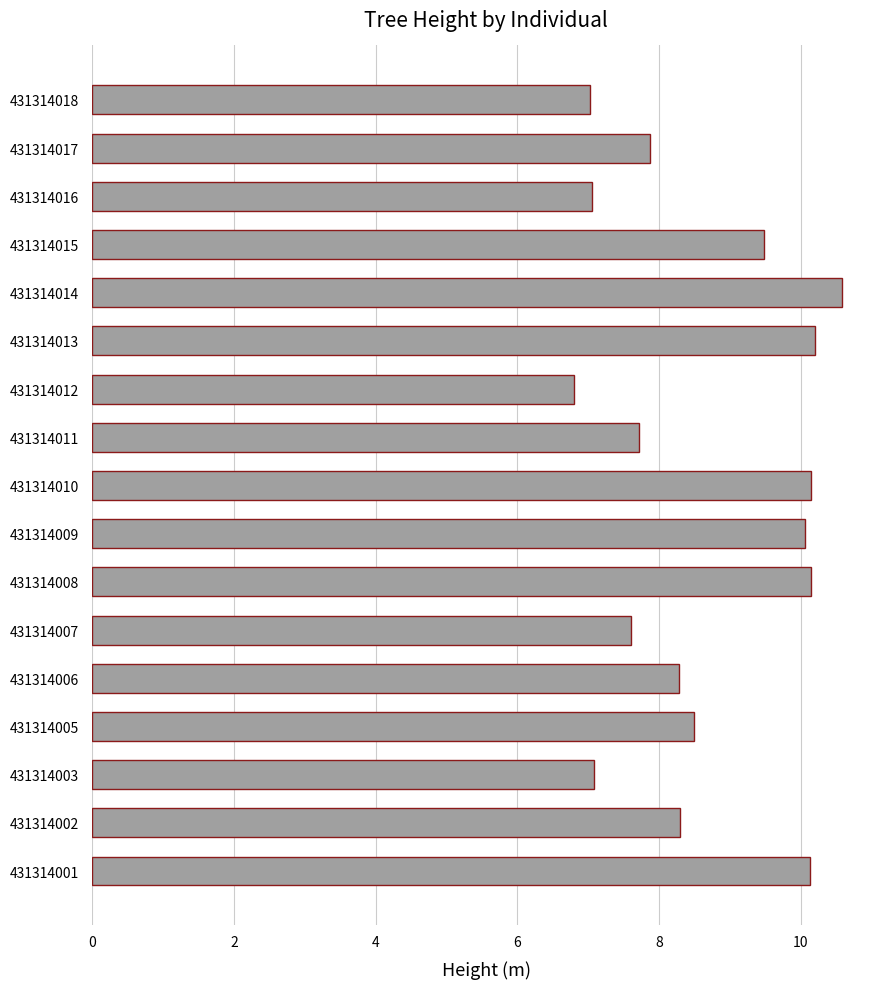

What is the approximate value at 431314002?

8.3